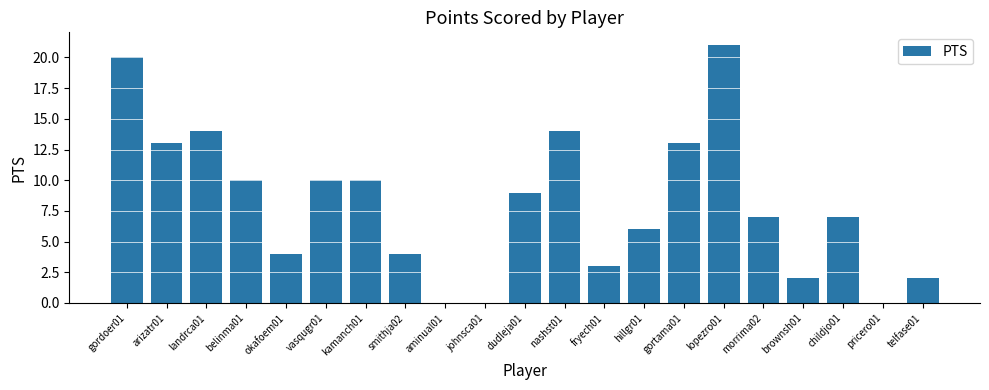

Between hillgr01 and dudleja01, which is larger?

dudleja01